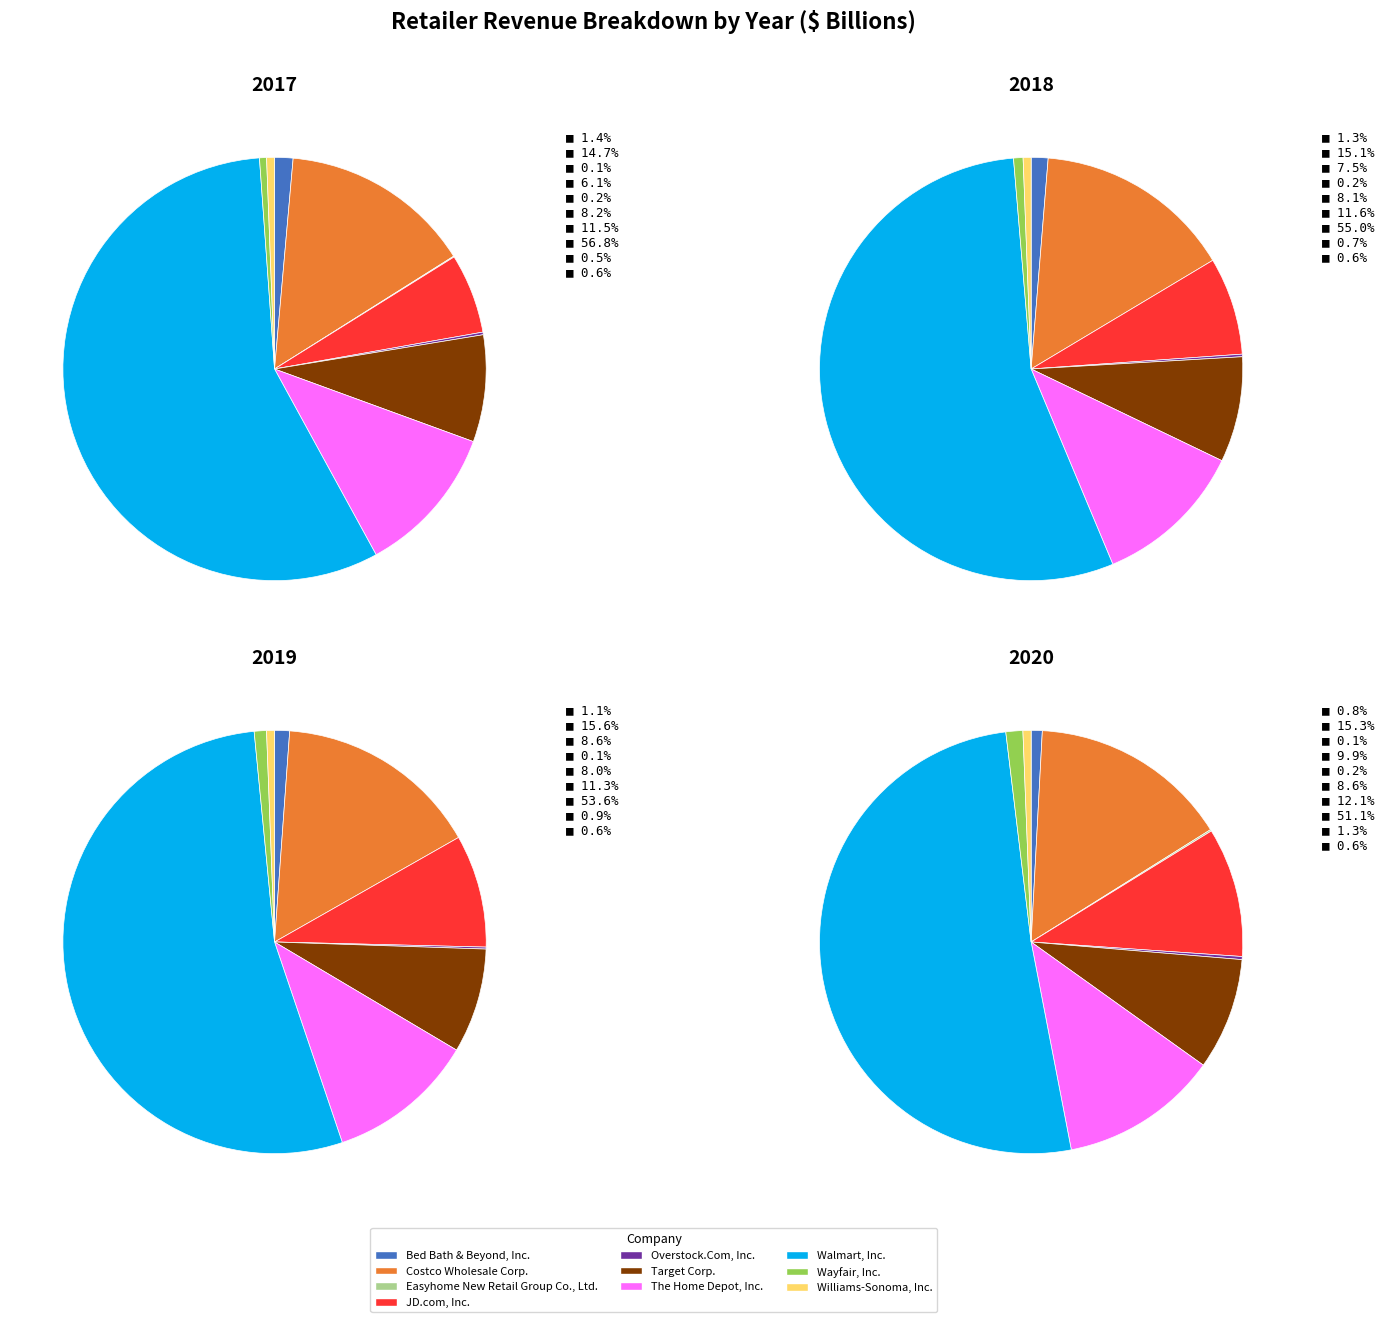

To the nearest percent, what is the combined percentage of Bed Bath & Beyond, Inc. and JD.com, Inc.?

7%